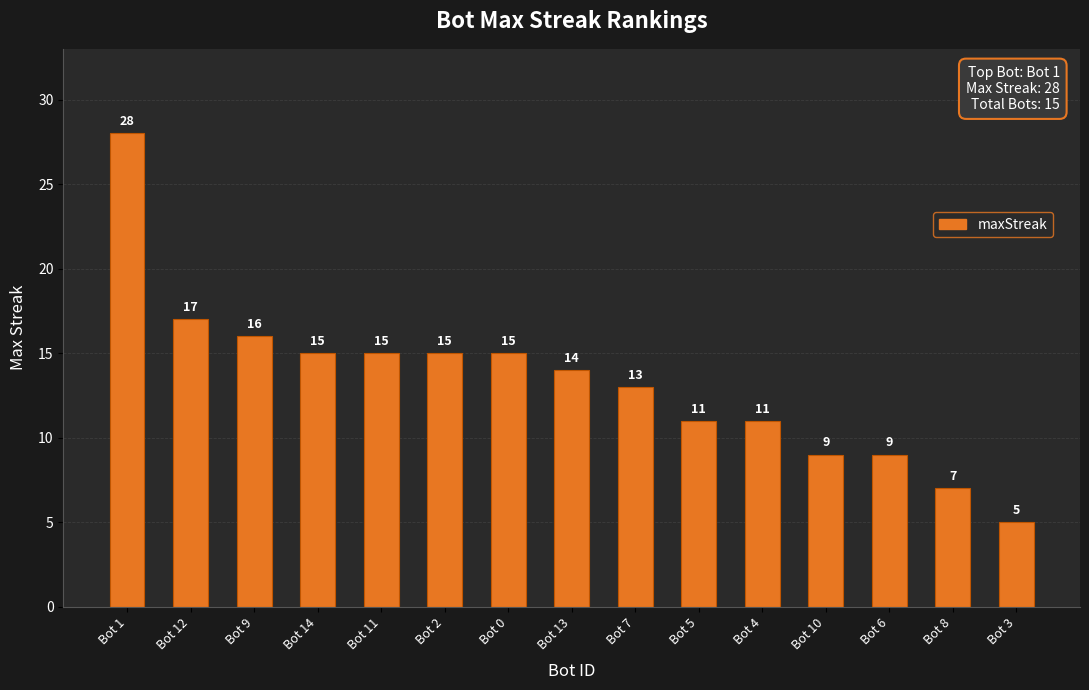

How many distinct data groups are displayed?

1